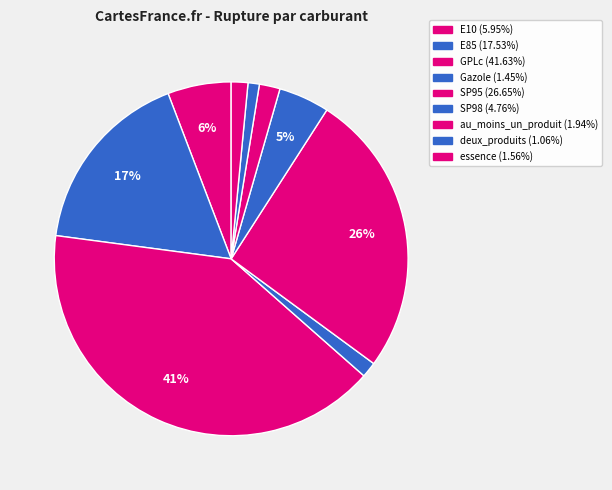

Count the number of slices in the pie.

9